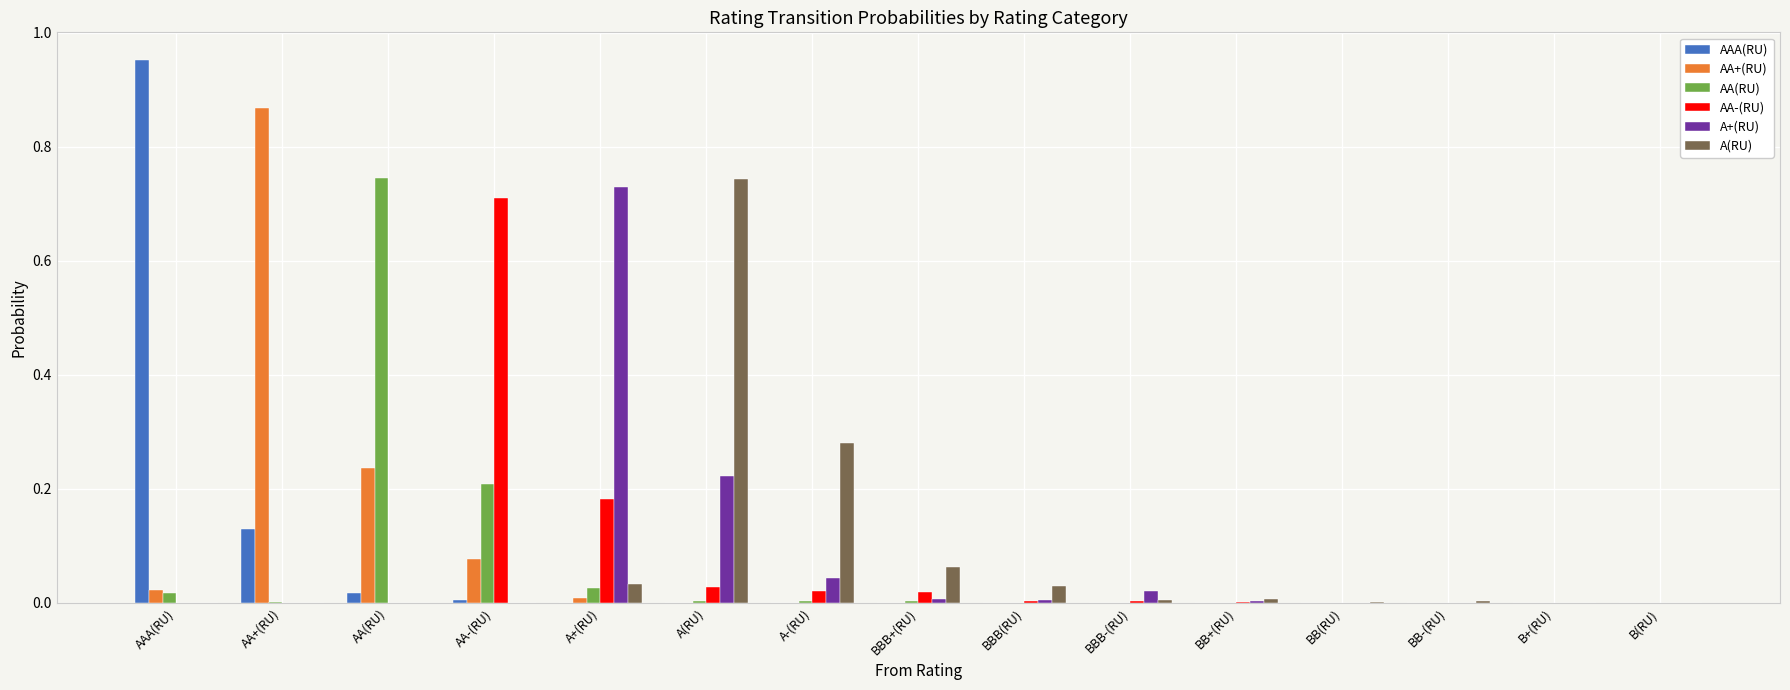

Count the number of categories in the chart.

15